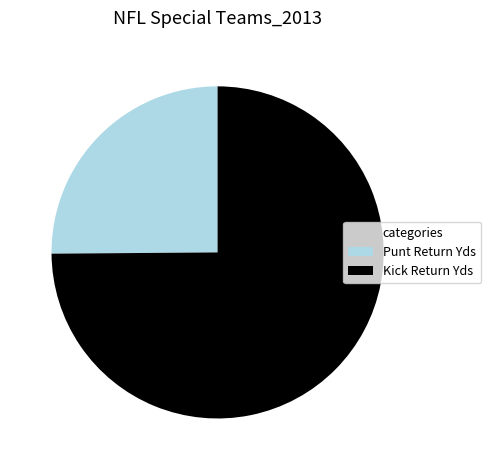

Combined, do Punt Return Yds and Kick Return Yds account for over 50%?

Yes